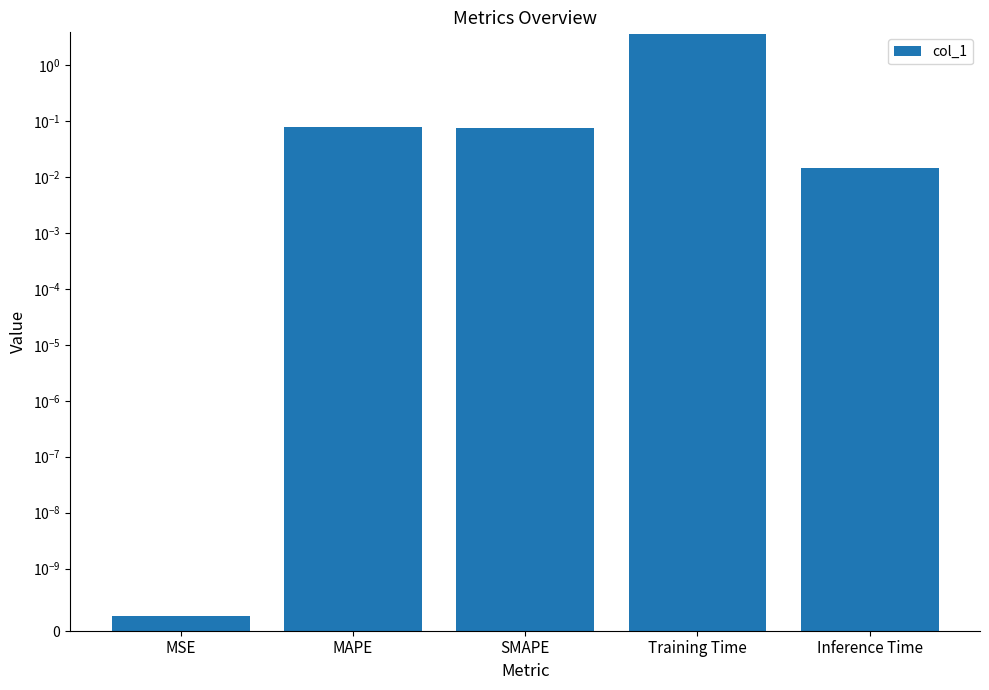

What is the average value?

0.8